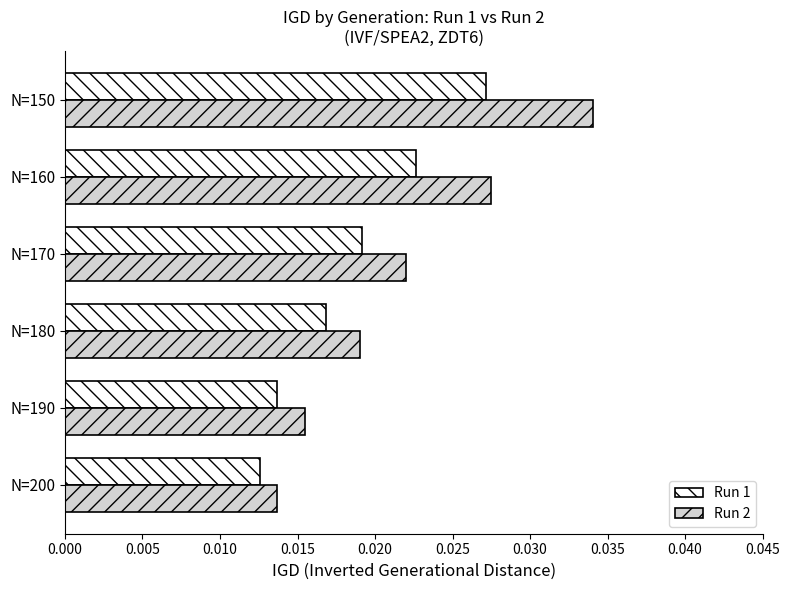

Between N=170 and N=160, which series saw the biggest shift?

Run 2